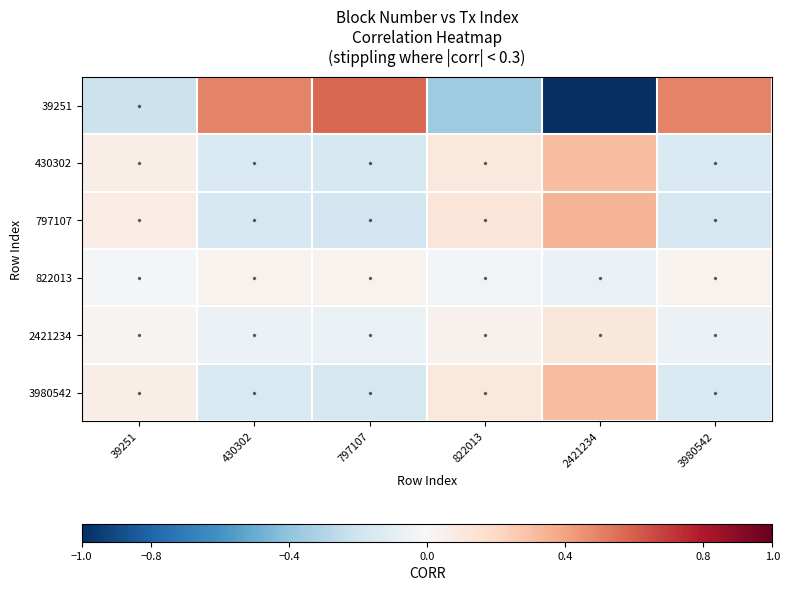

Reading right to left, extract all data points from this chart.

39251: 3980542=0.5	2421234=-1.0	822013=-0.4	797107=0.6	430302=0.5	39251=-0.2
430302: 3980542=-0.2	2421234=0.3	822013=0.1	797107=-0.2	430302=-0.2	39251=0.1
797107: 3980542=-0.2	2421234=0.3	822013=0.1	797107=-0.2	430302=-0.2	39251=0.1
822013: 3980542=0.0	2421234=-0.1	822013=-0.0	797107=0.0	430302=0.0	39251=-0.0
2421234: 3980542=-0.1	2421234=0.1	822013=0.0	797107=-0.1	430302=-0.1	39251=0.0
3980542: 3980542=-0.2	2421234=0.3	822013=0.1	797107=-0.2	430302=-0.2	39251=0.1